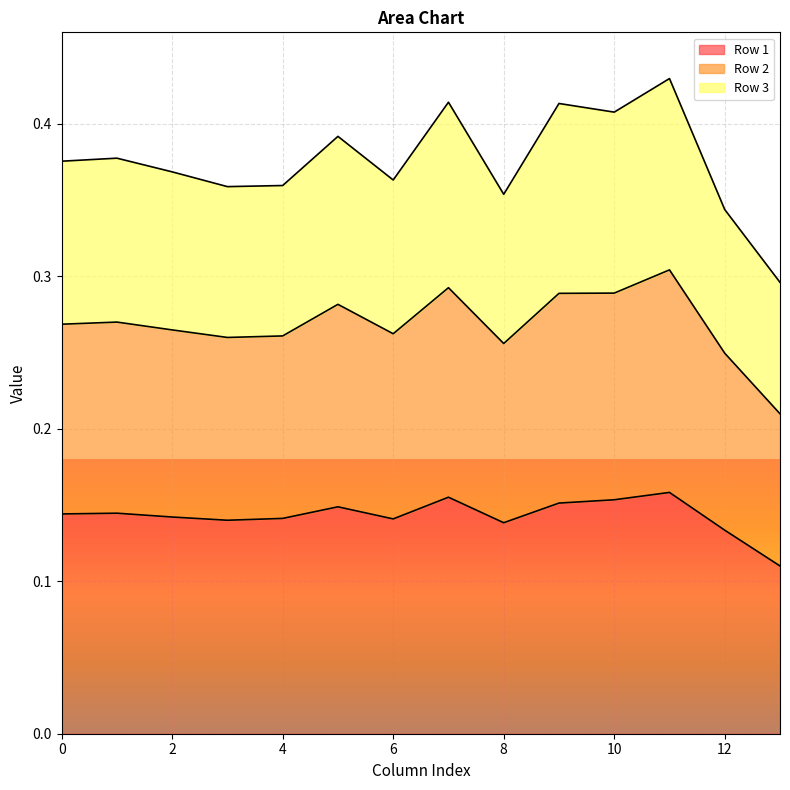

Is it true that Row 1 equals 0.1 at 1?

False